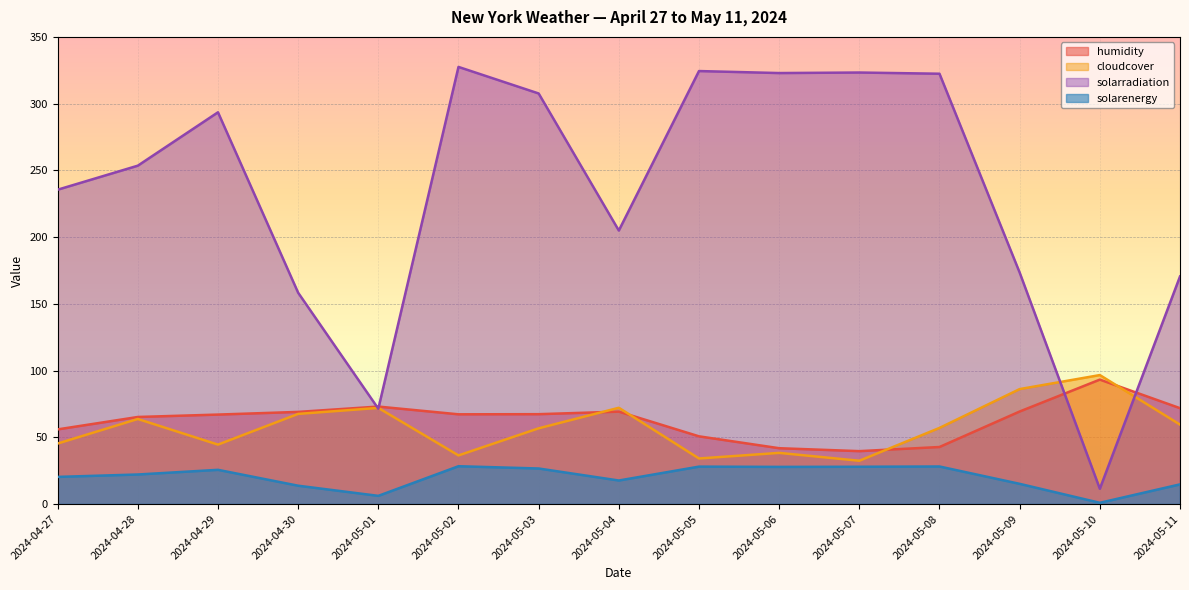

What is the difference between the maximum and minimum values in the solarradiation series?

316.1